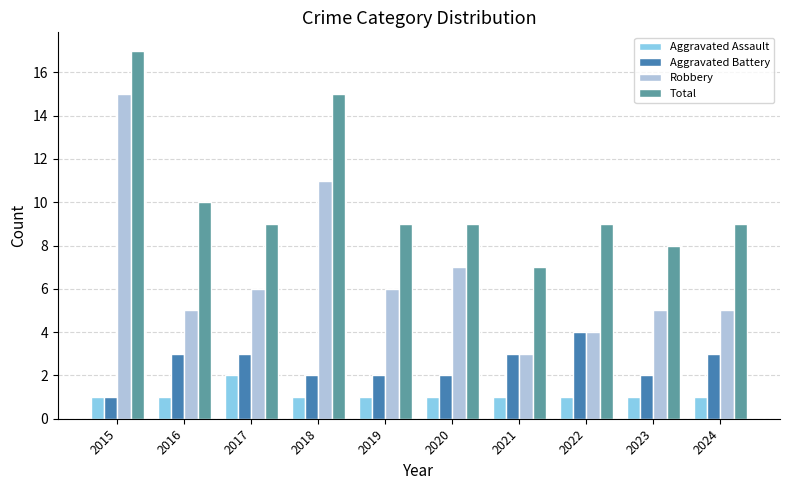

Reading left to right, list all the values displayed in this chart.

Aggravated Assault: 2015=1	2016=1	2017=2	2018=1	2019=1	2020=1	2021=1	2022=1	2023=1	2024=1
Aggravated Battery: 2015=1	2016=3	2017=3	2018=2	2019=2	2020=2	2021=3	2022=4	2023=2	2024=3
Robbery: 2015=15	2016=5	2017=6	2018=11	2019=6	2020=7	2021=3	2022=4	2023=5	2024=5
Total: 2015=17	2016=10	2017=9	2018=15	2019=9	2020=9	2021=7	2022=9	2023=8	2024=9